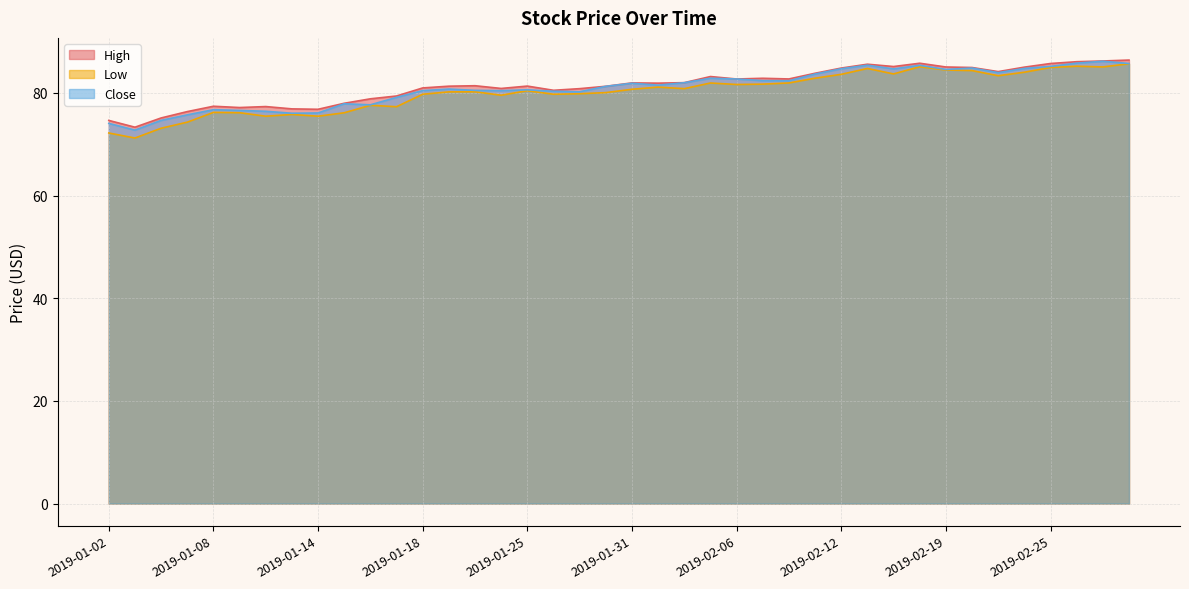

True or false: Low and Close cross at least once.

False